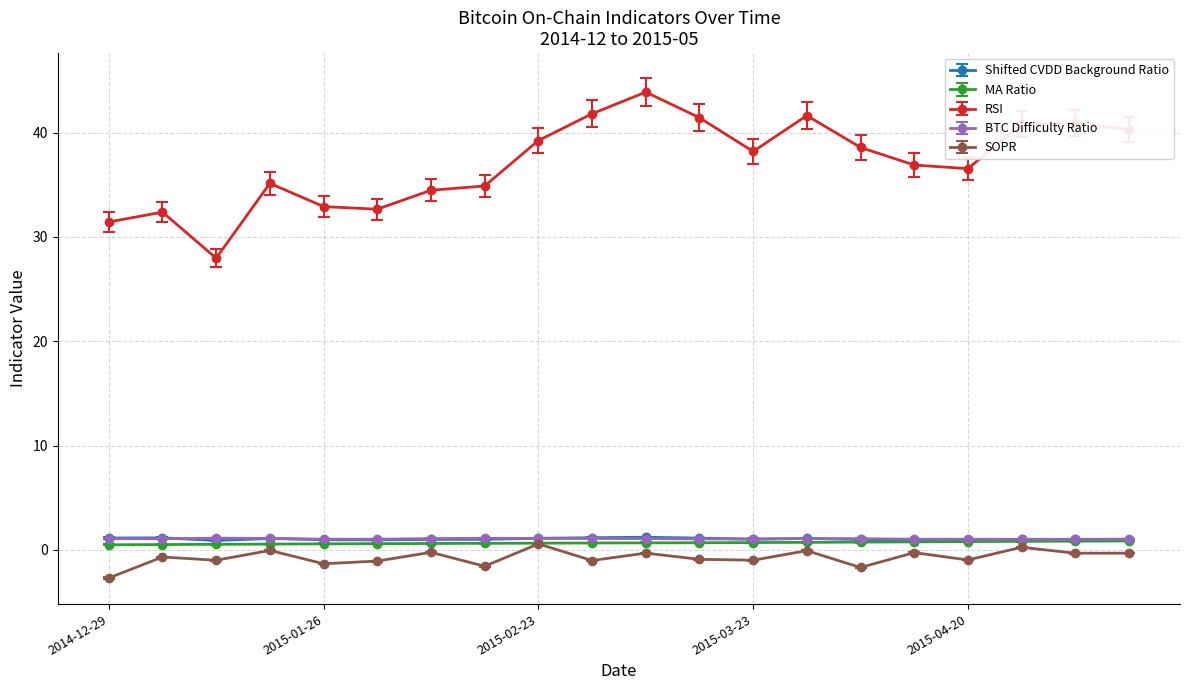

Does the chart display data point markers on the line(s)?

Yes